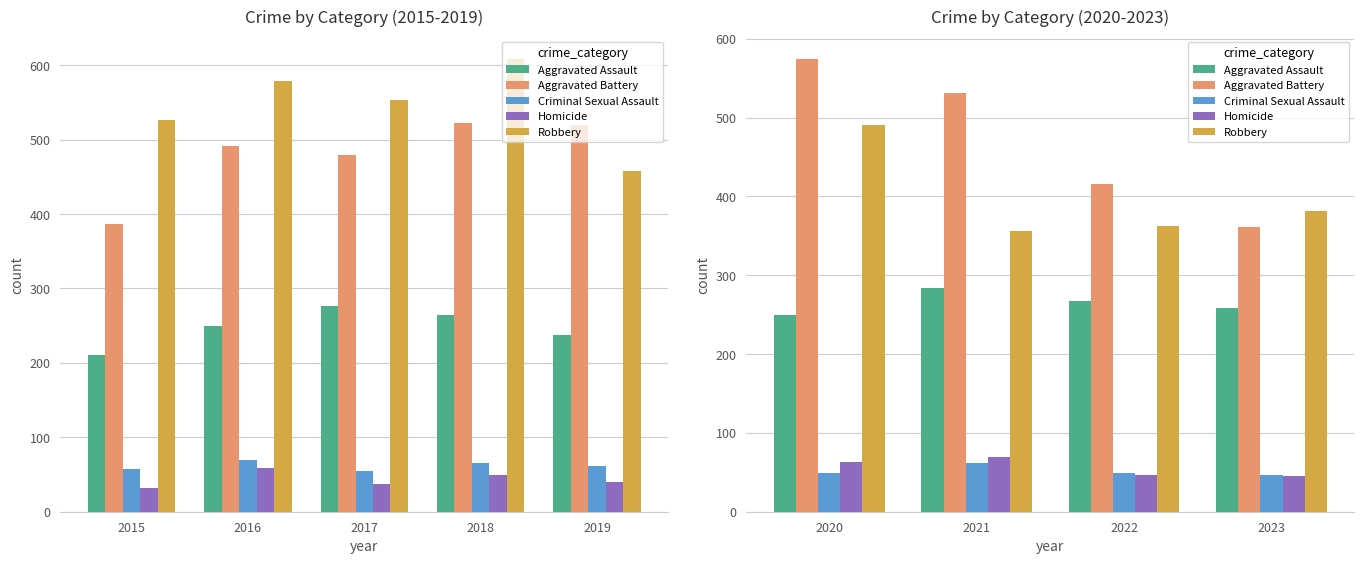

Which series has the largest total across all categories?

Aggravated Battery